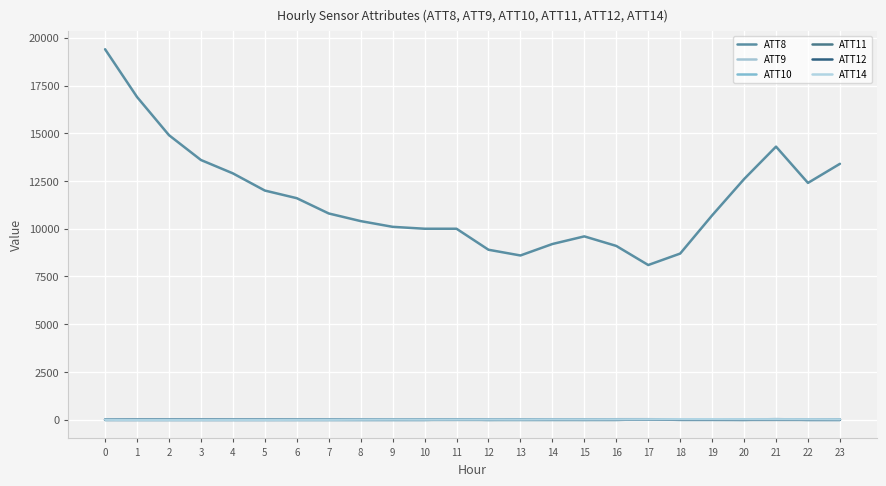

Count the number of categories in the chart.

24